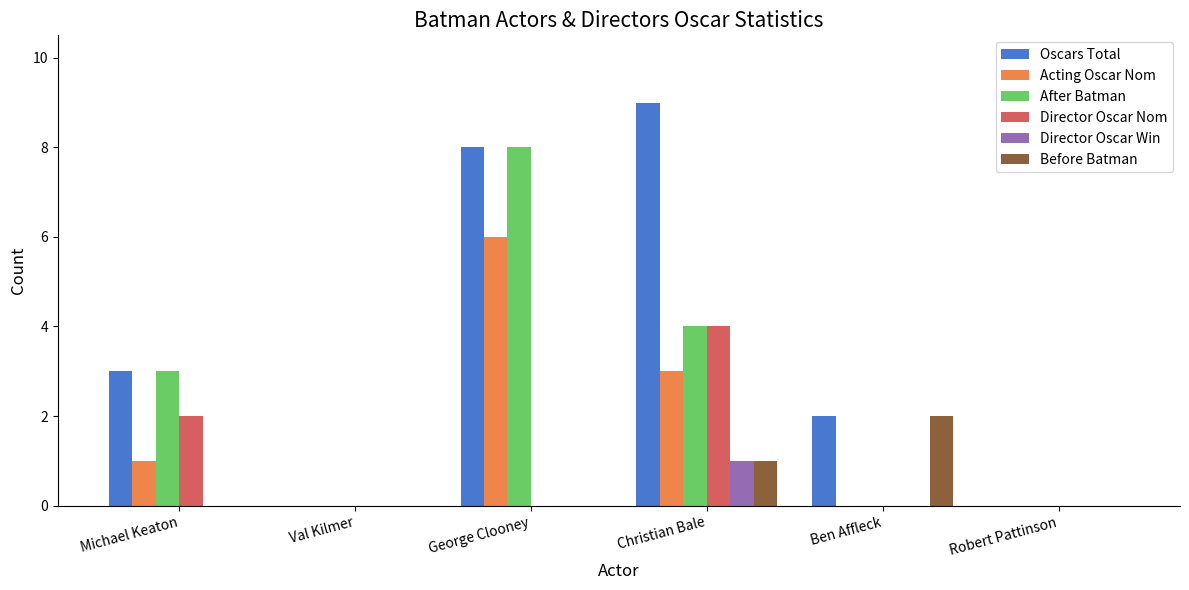

True or false: Acting Oscar Nom has a value of 1 at Michael Keaton.

True